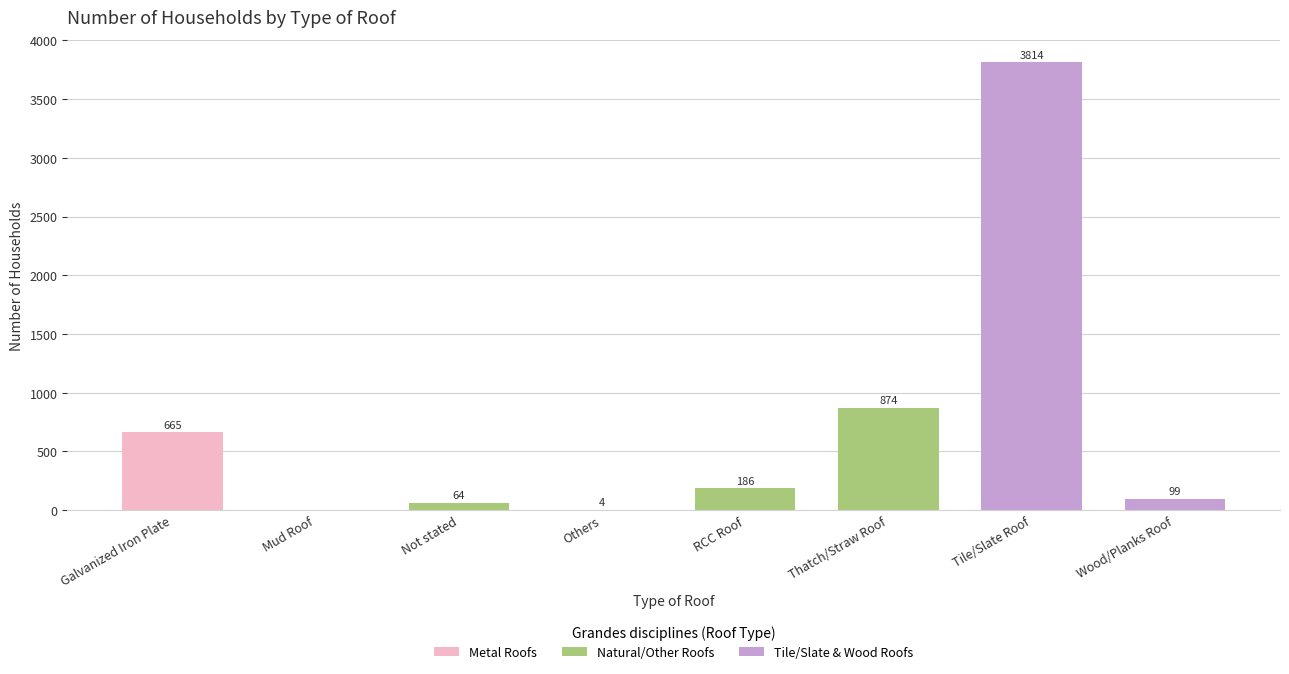

What is the sum of the values at RCC Roof and Tile/Slate Roof?

4000